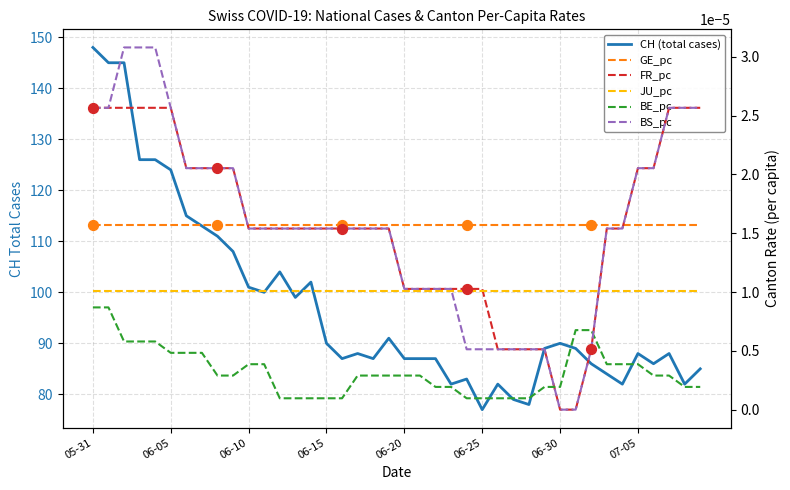

What are all the series names shown in the legend?

CH (total cases), GE_pc, FR_pc, JU_pc, BE_pc, BS_pc